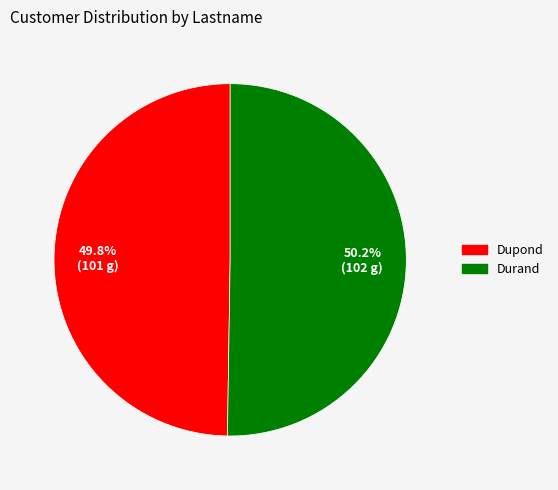

Approximately how many times larger is the value at Dupond compared to Durand?

1.0